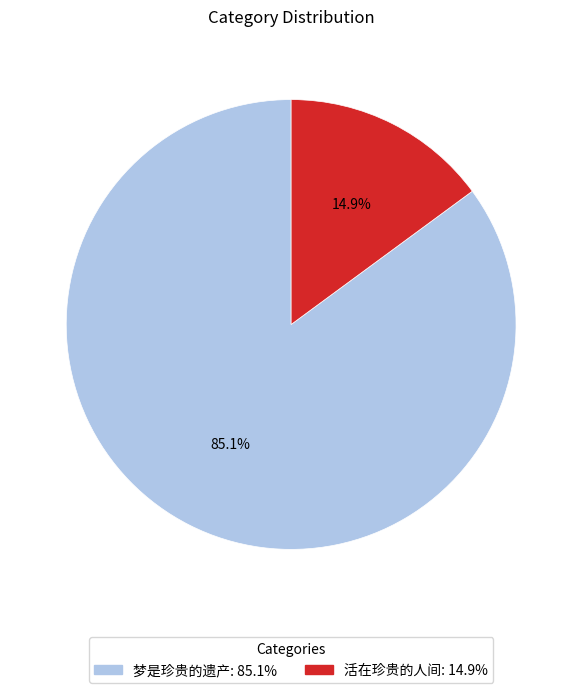

Between 活在珍贵的人间 and 梦是珍贵的遗产, which is larger?

梦是珍贵的遗产